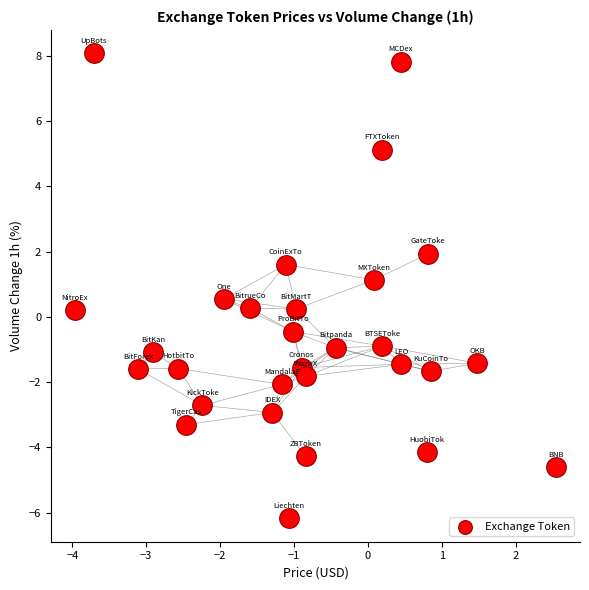

What is the range of X values (max minus min)?

6.5